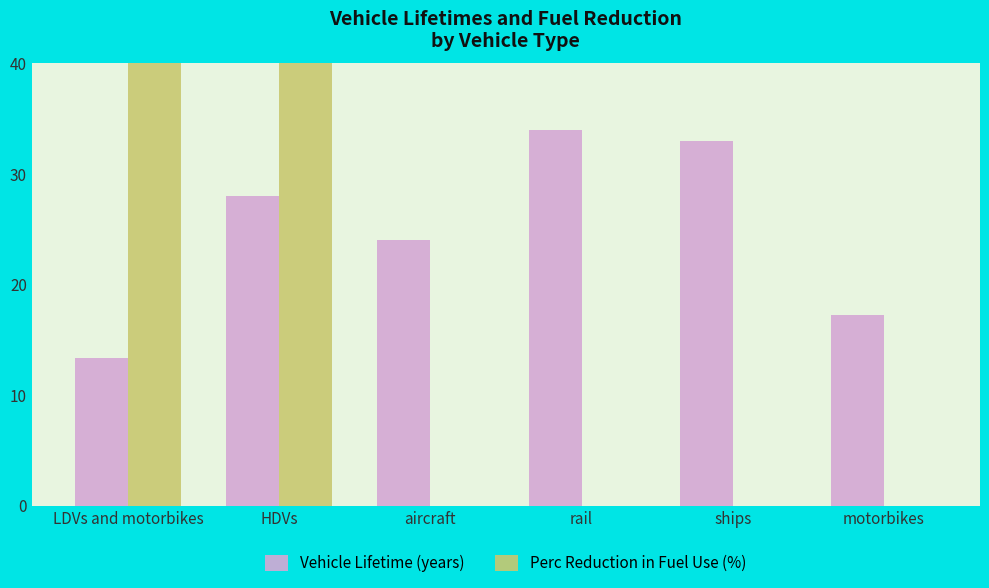

How many bars are there in total?

12